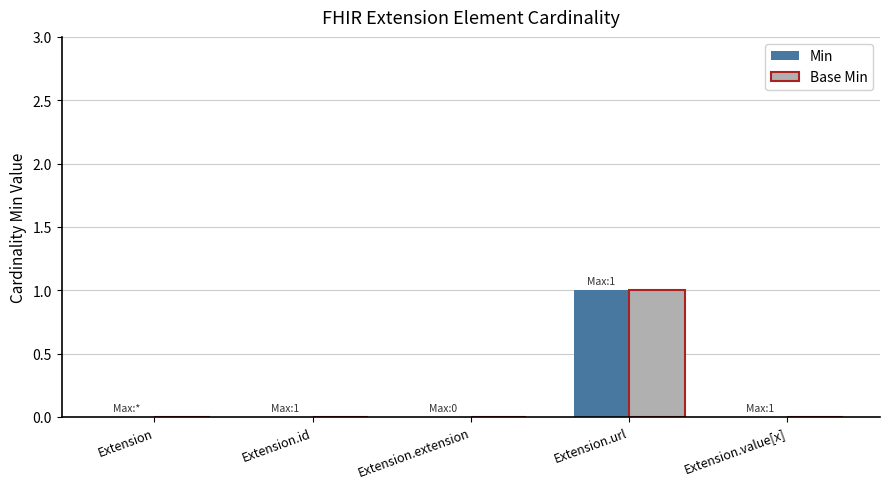

Which label corresponds to the largest value in the chart?

Extension.url